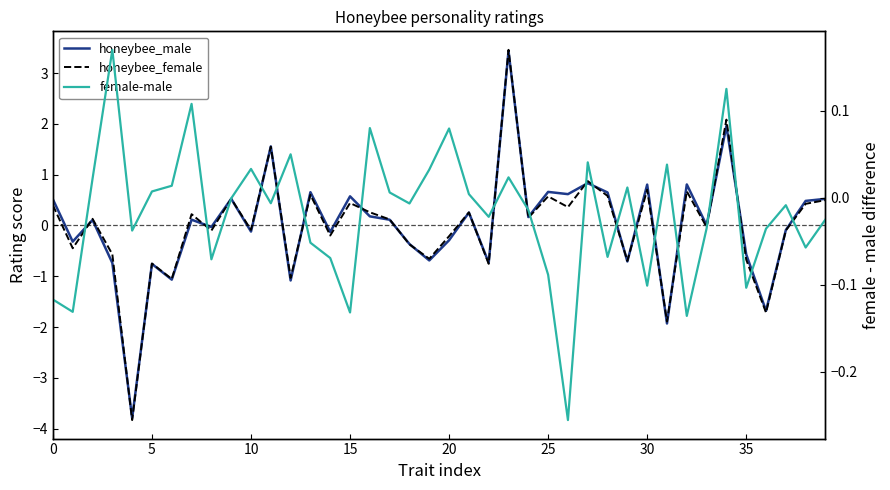

True or false: honeybee_male has more than 1 points higher than both neighbors.

True